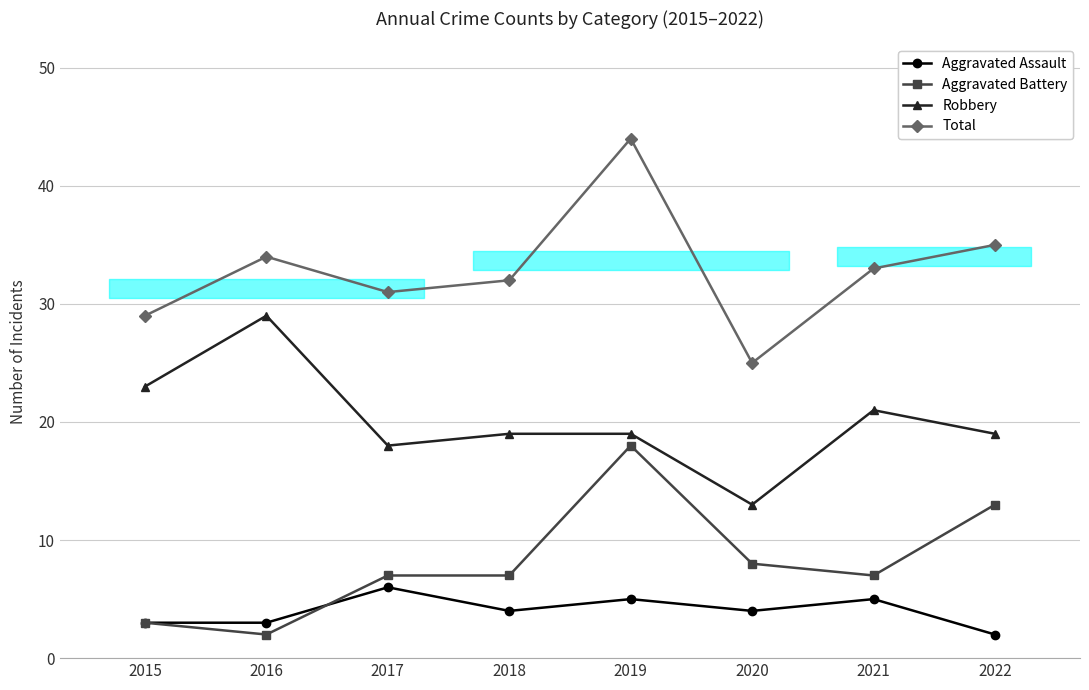

Which series changed the most between 2017 and 2018?

Aggravated Assault